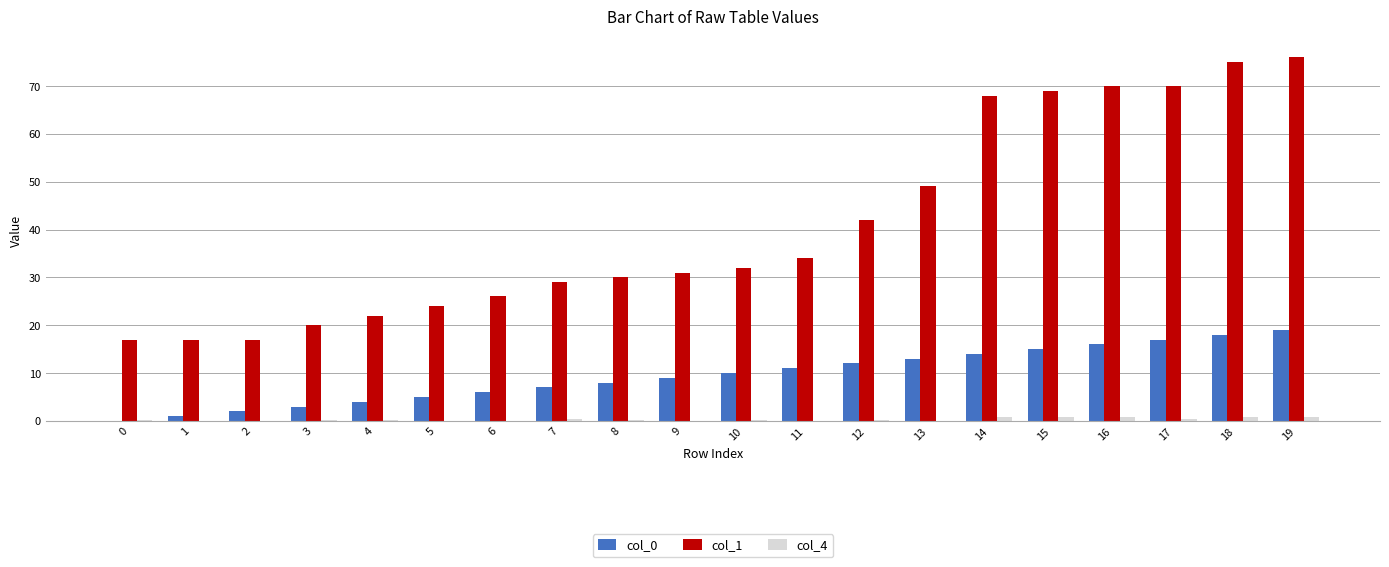

What are all the series names shown in the legend?

col_0, col_1, col_4